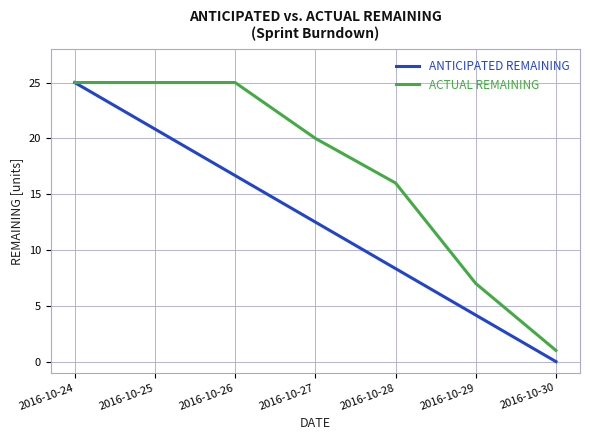

Rank the series at 2016-10-26 from highest to lowest value.

ACTUAL REMAINING, ANTICIPATED REMAINING